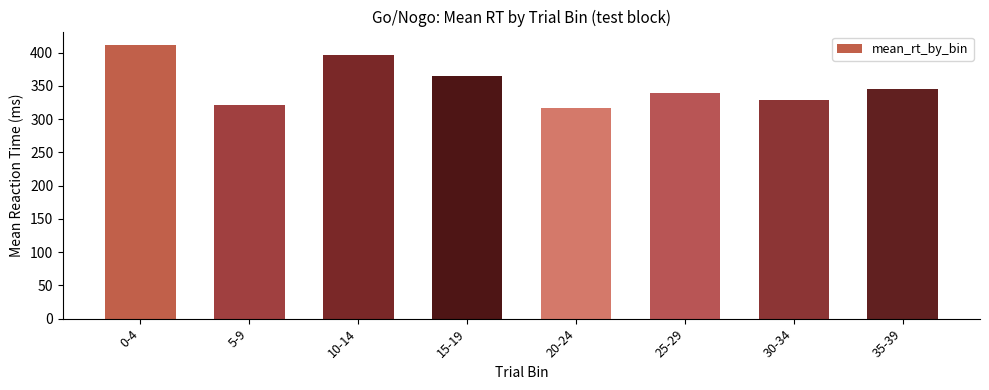

The value at 10-14 is 397. True or false?

True